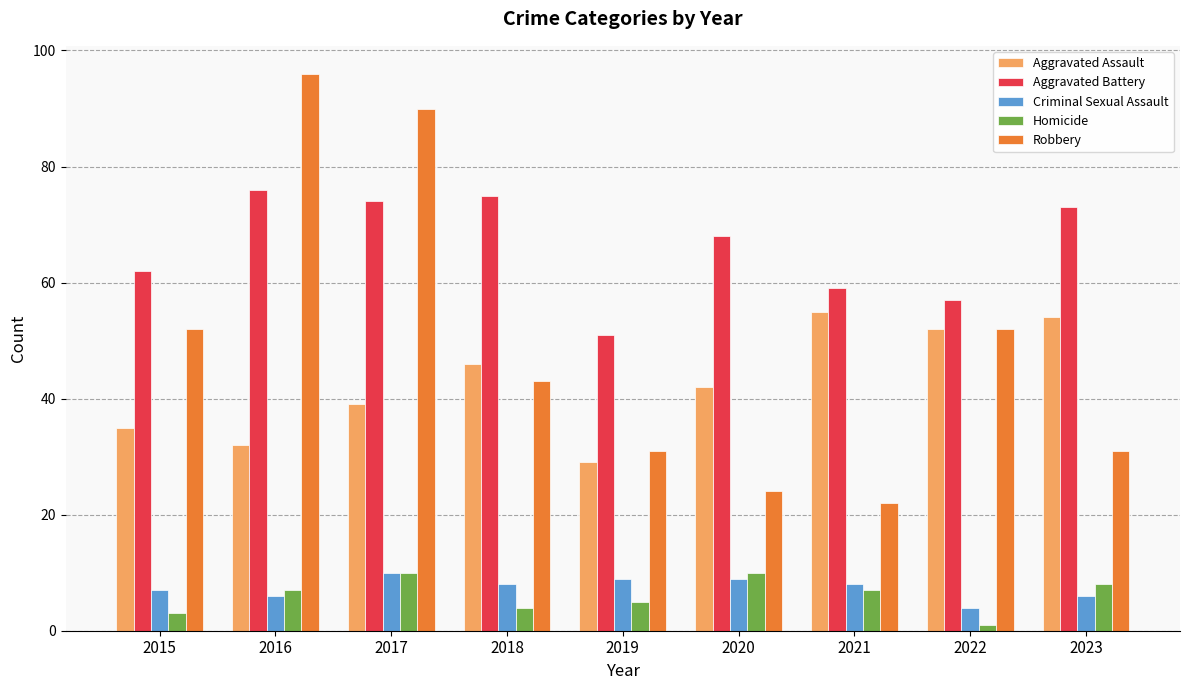

True or false: Criminal Sexual Assault has a value of 10 at 2017.

True